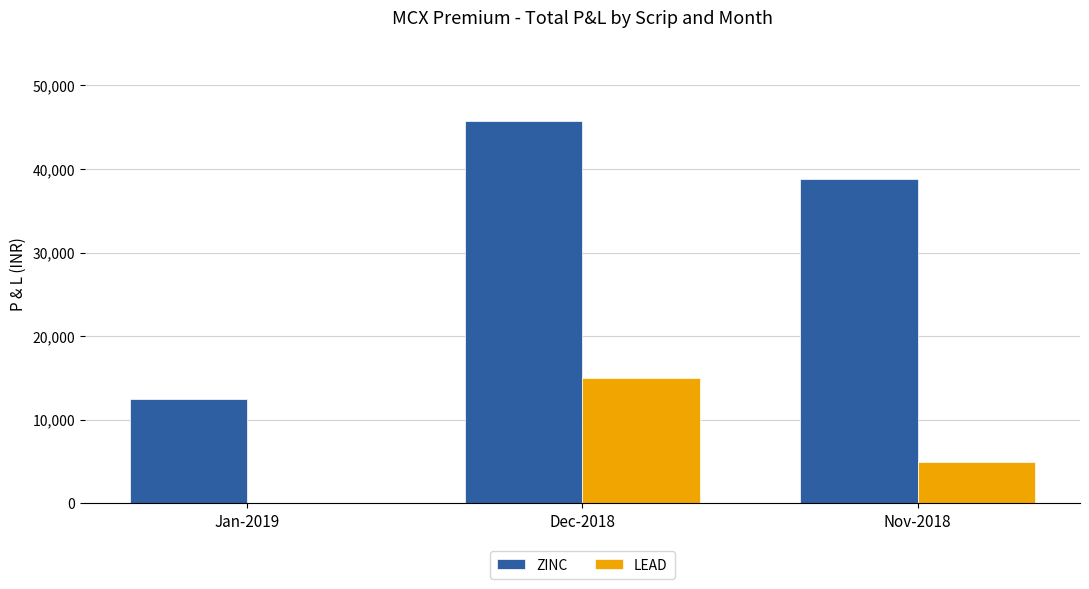

How many positive values does the LEAD series have?

2